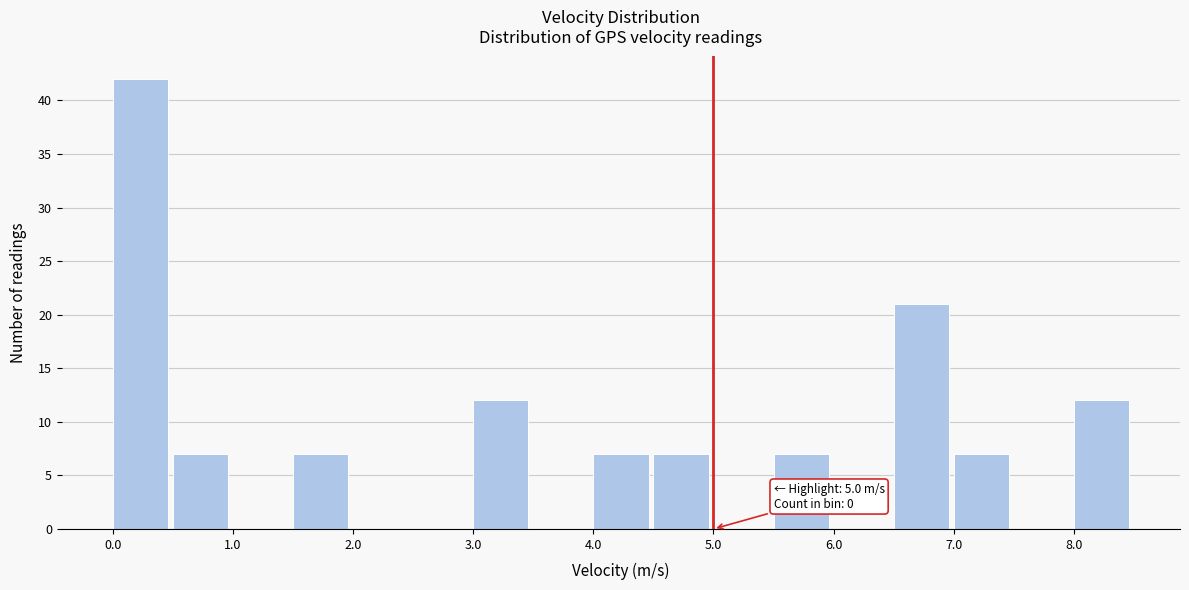

Over which range of the x-axis is the bar tallest?

0.0 to 0.5